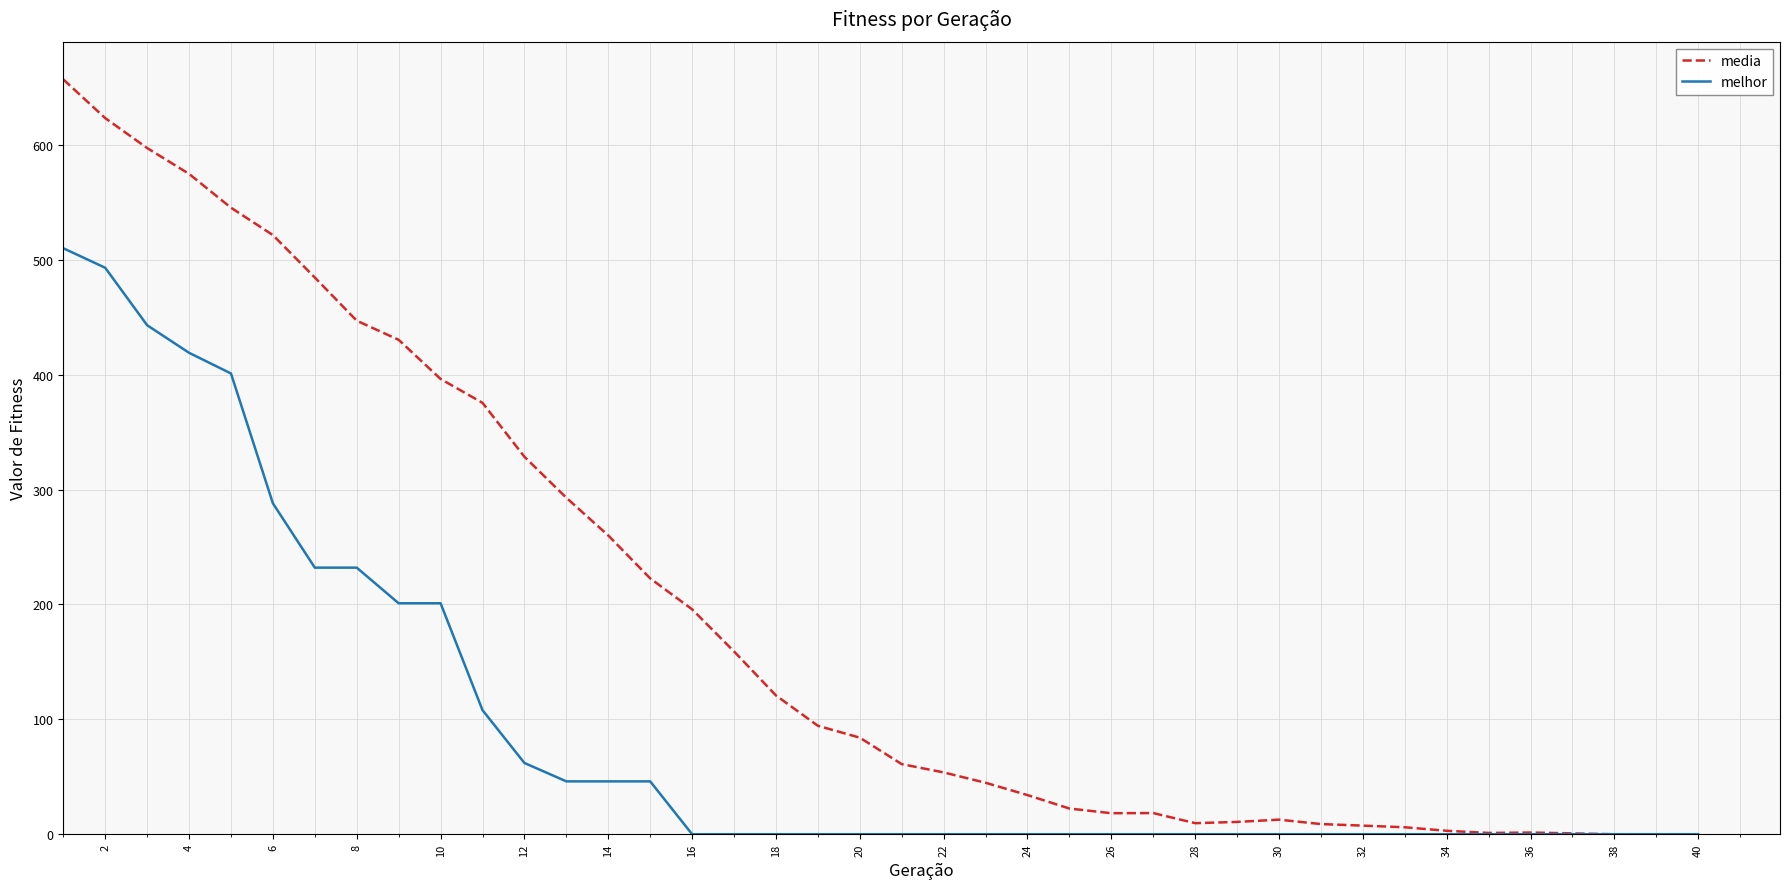

How many lines are shown in the chart?

2